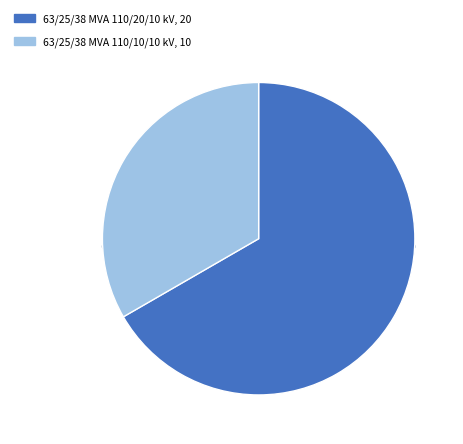

Is the sum of 63/25/38 MVA 110/20/10 kV and 63/25/38 MVA 110/10/10 kV greater than half?

Yes